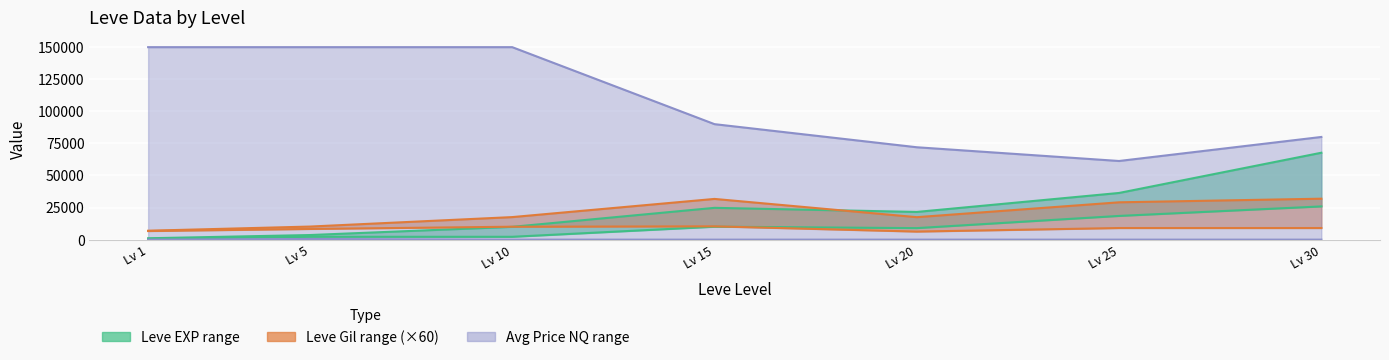

What is the sum of the Leve Gil (upper) values at Lv 25 and Lv 15?

60840